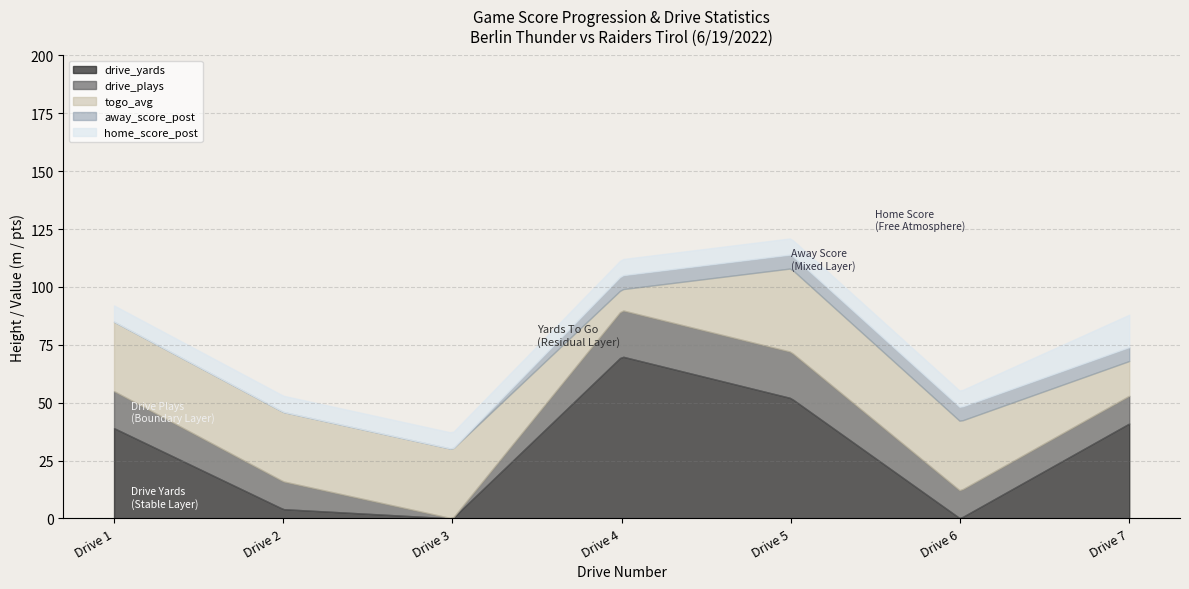

What is the average value of the drive_yards series?

29